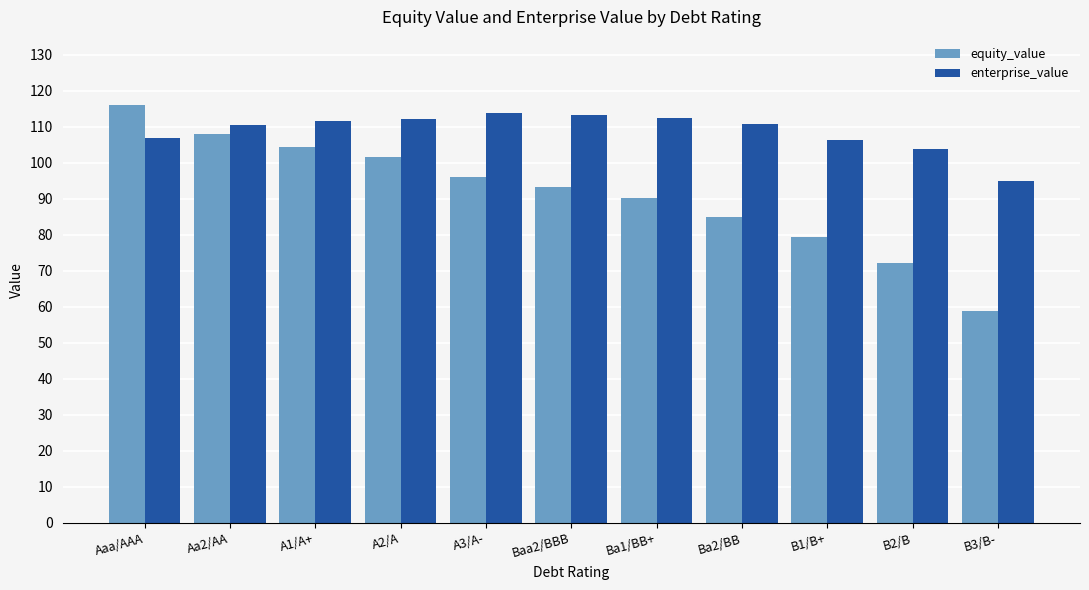

What is the minimum value shown in the chart?

58.8